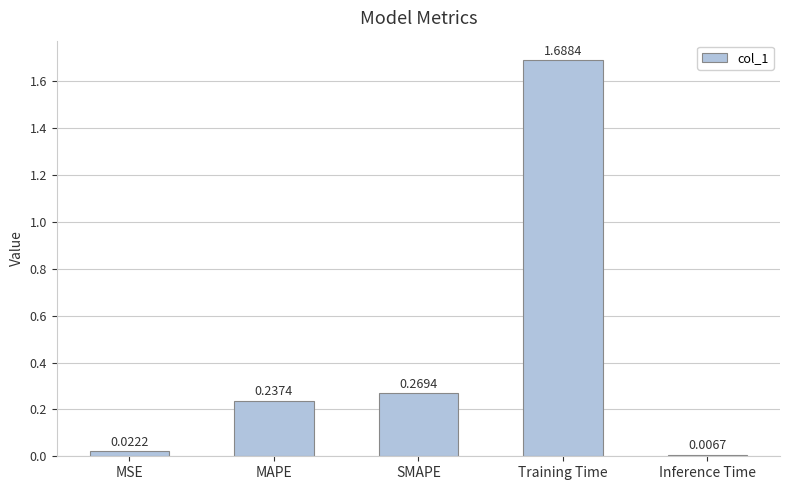

Which category has the lowest value across all series?

Inference Time